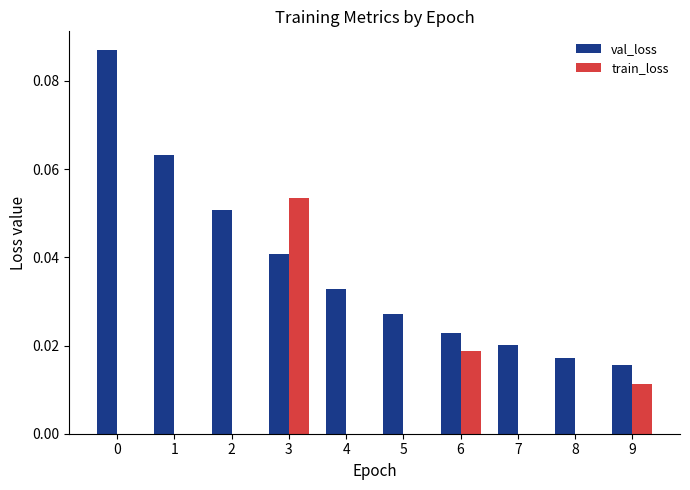

Which series changed the most between 1 and 7?

val_loss